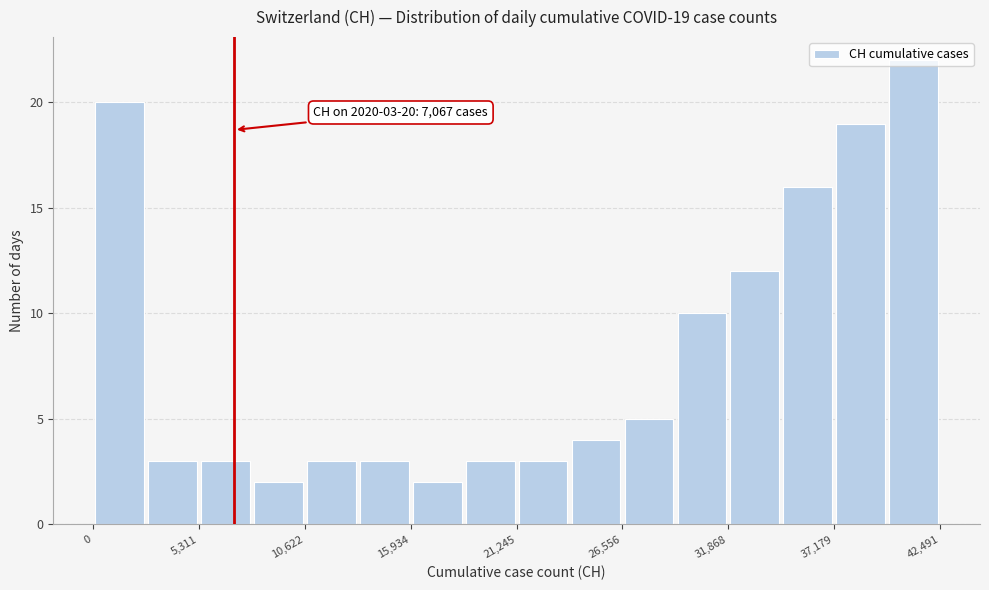

Around what value on the x-axis is the tallest bar? Give the approximate position of its centre, as read against the axis.

41000